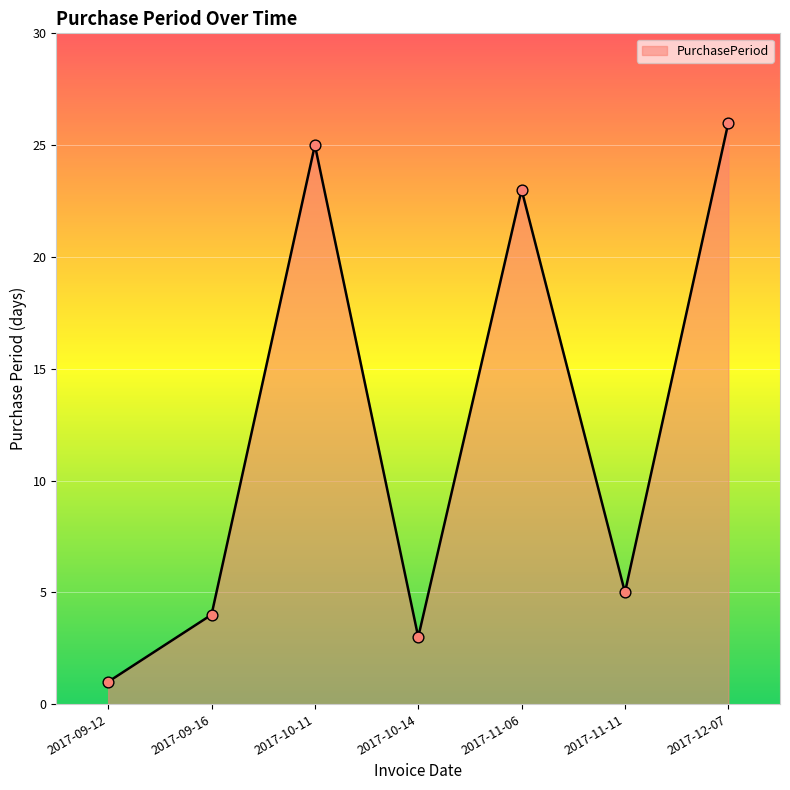

What is the change in value from 2017-11-06 to 2017-11-11?

-18